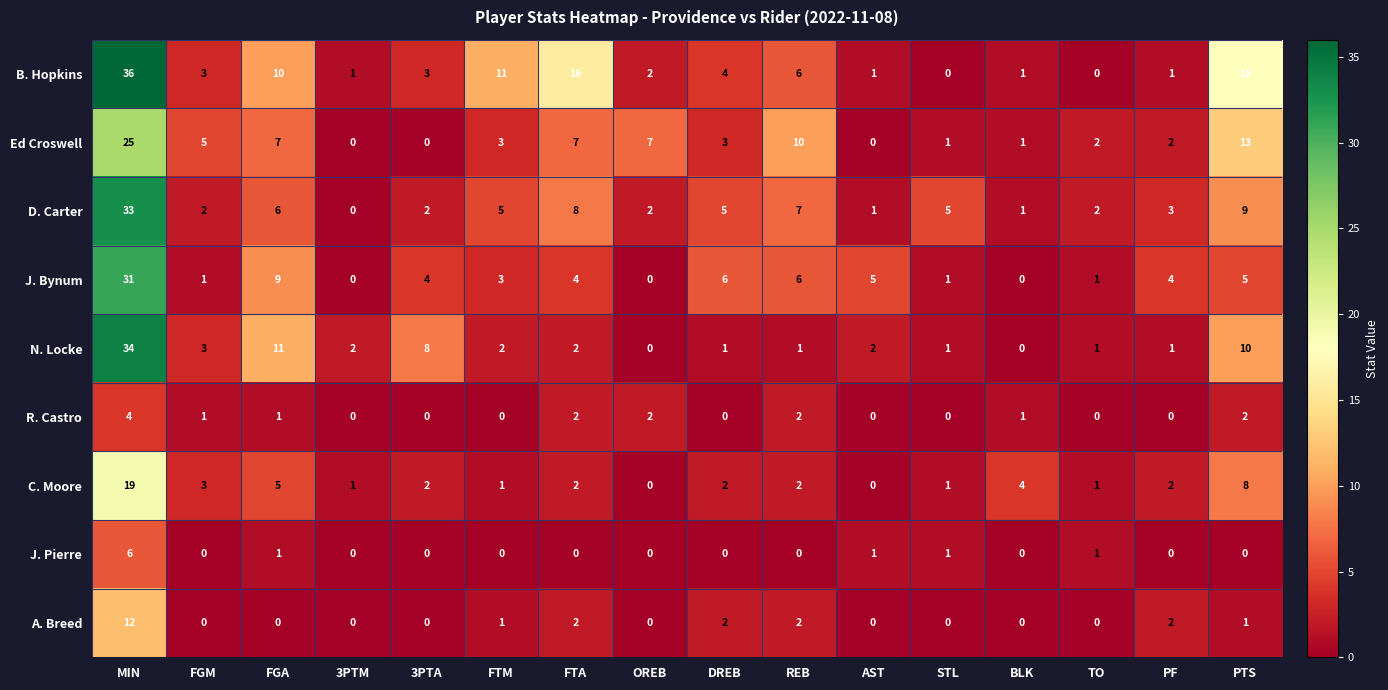

Which series has the widest spread of values?

B. Hopkins